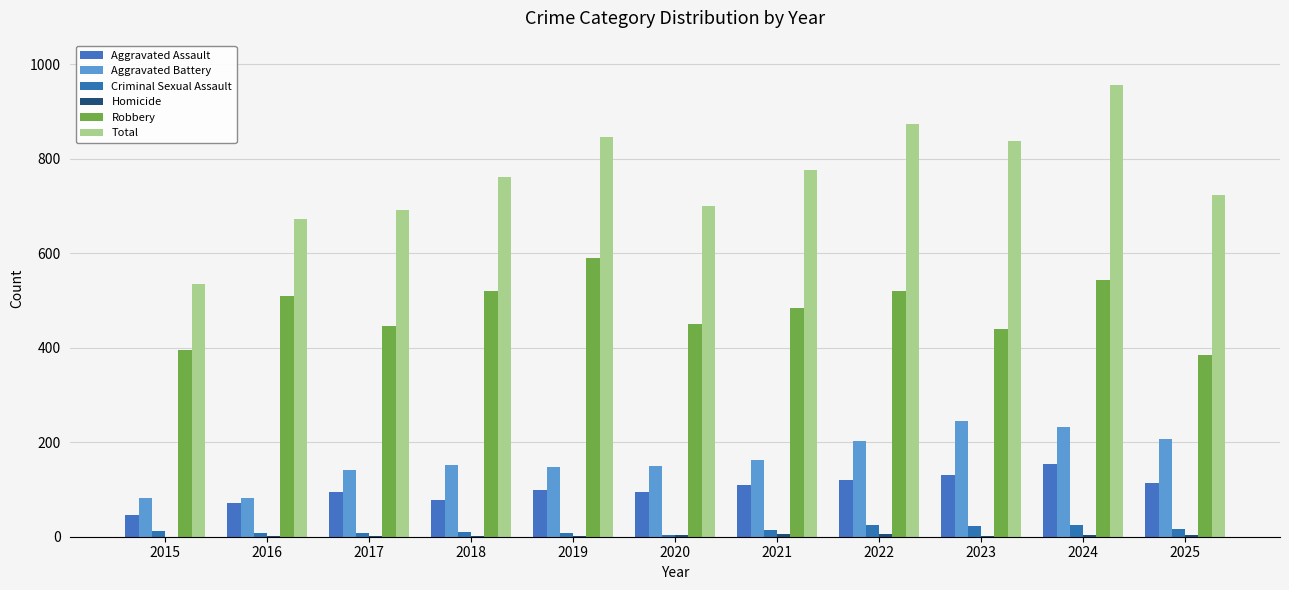

How many categories are shown in the chart?

11